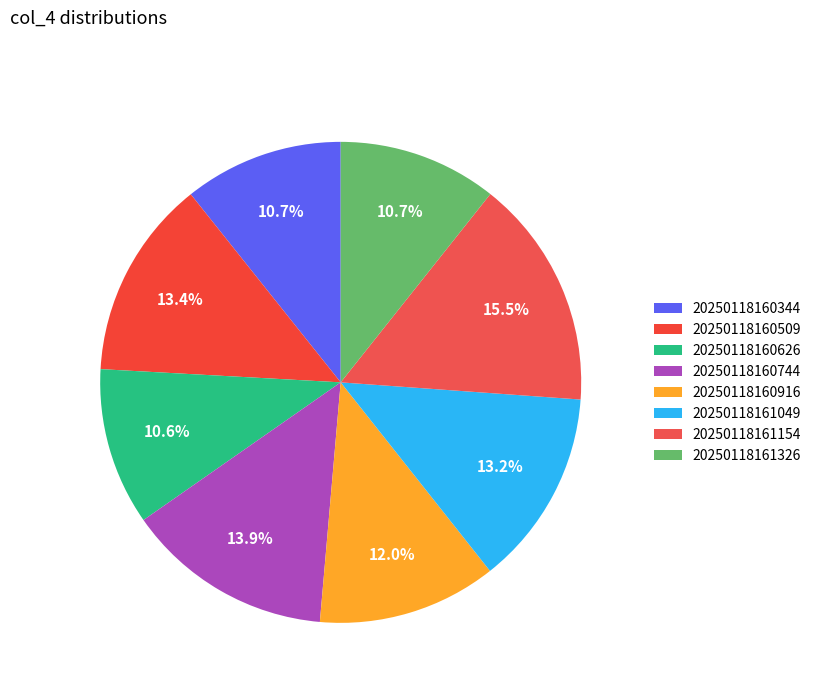

To the nearest percent, what percentage of the pie is 20250118160344?

11%